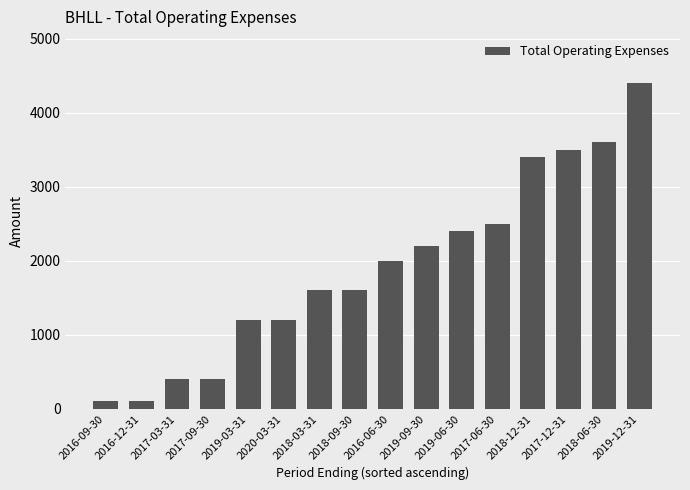

What is the difference between the maximum and minimum values?

4300